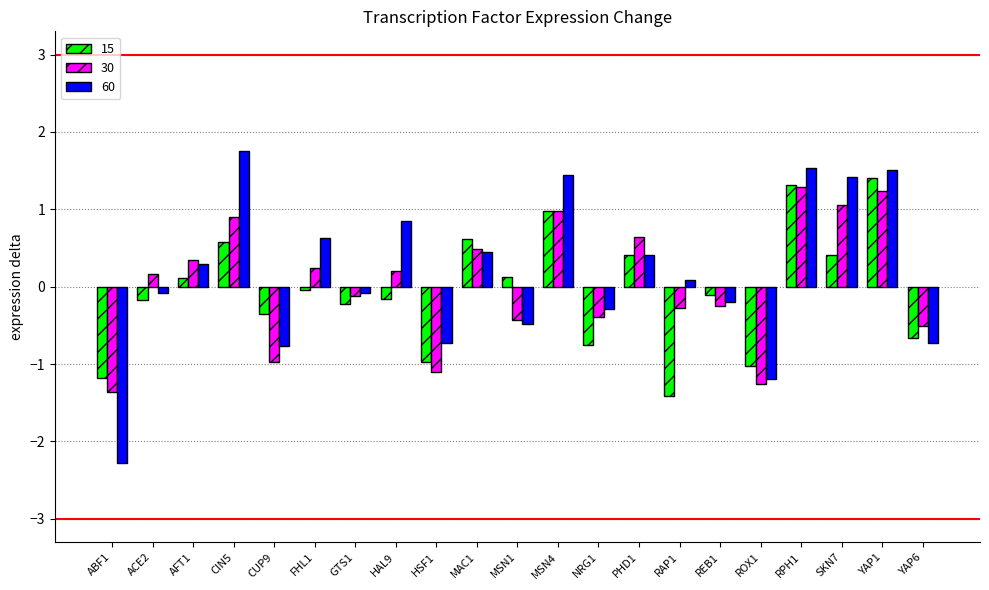

What are all the series names shown in the legend?

15, 30, 60